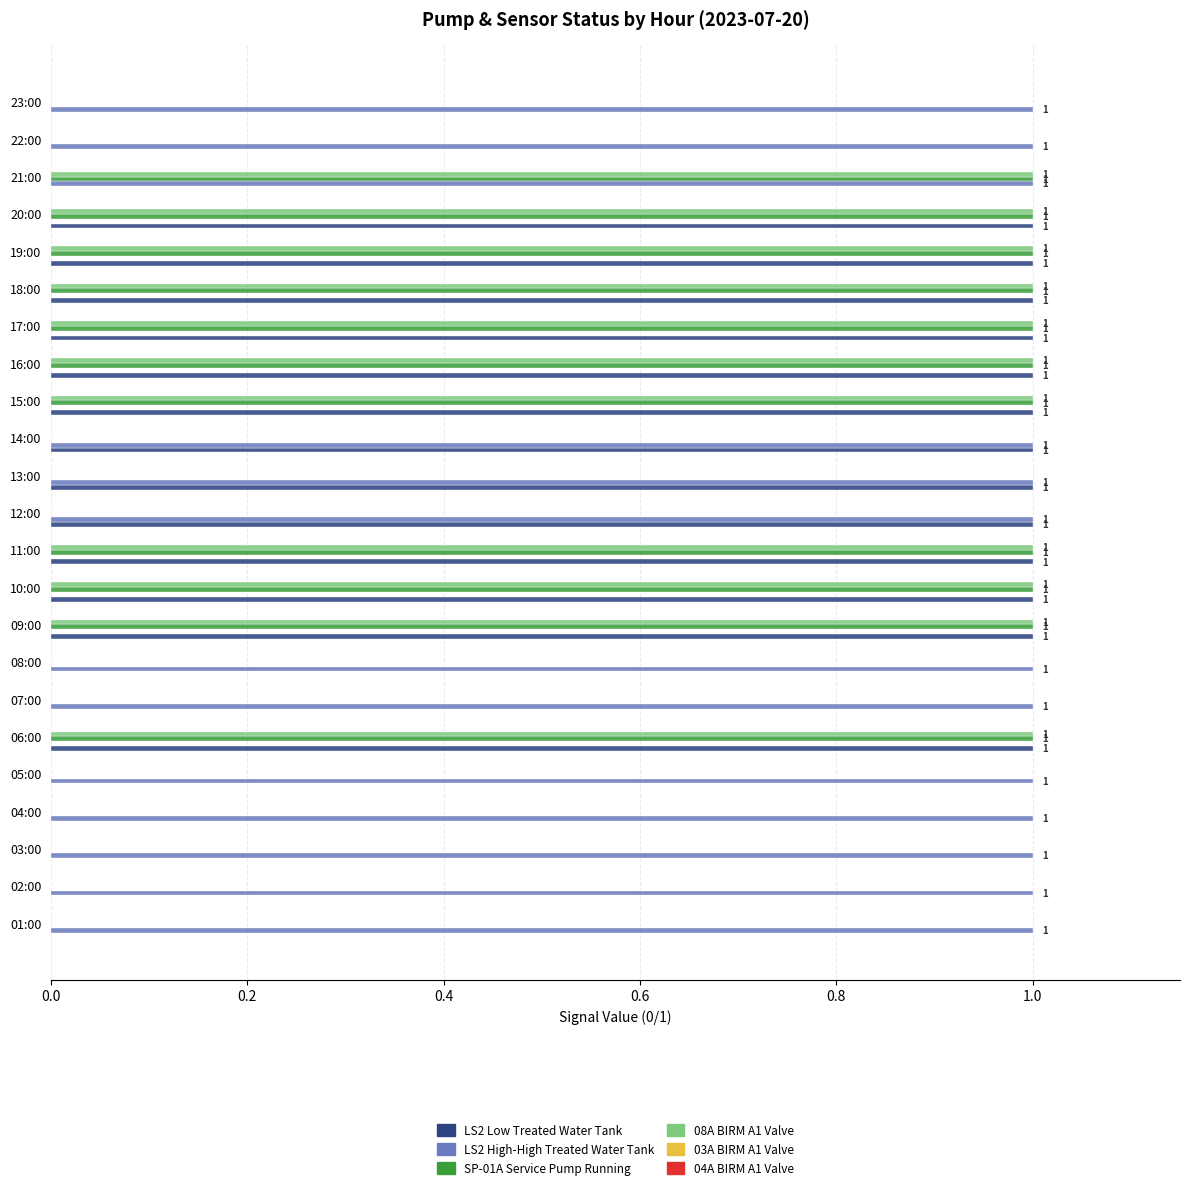

What is the total value across all series at 20:00?

3